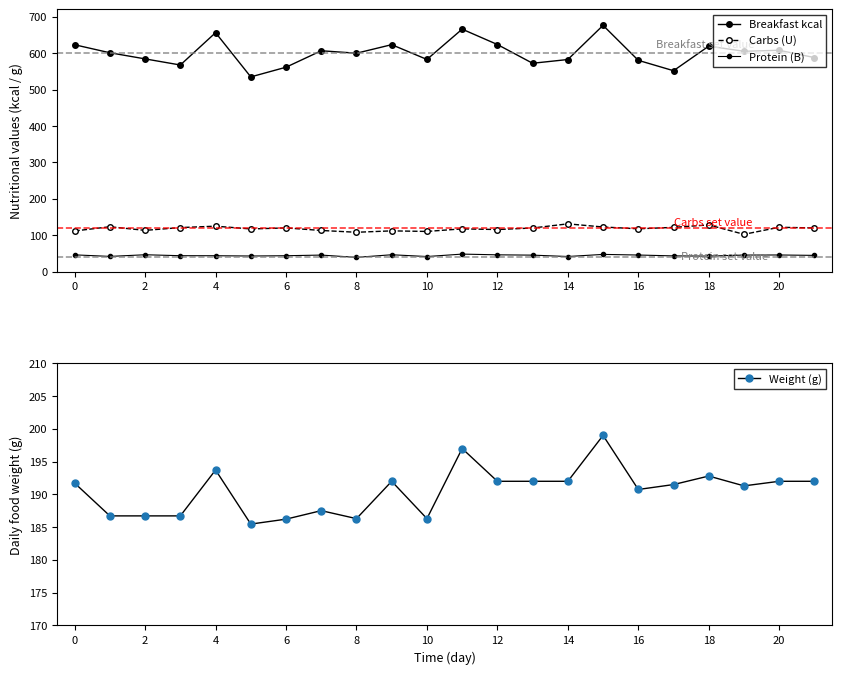

What is the minimum value for Weight (g)?

185.5